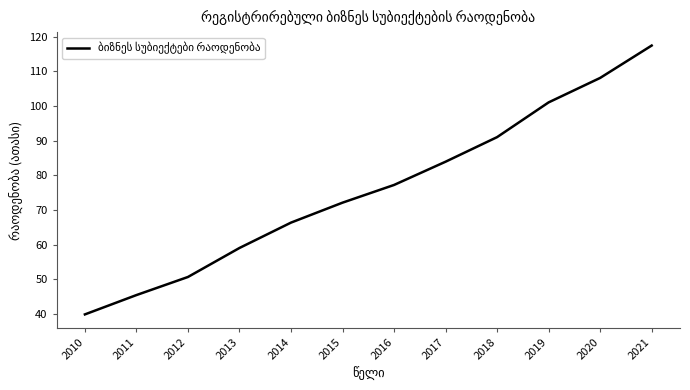

Reading right to left, what are all the values shown in this chart?

2021=117.4	2020=108.1	2019=101.0	2018=91.0	2017=83.9	2016=77.2	2015=72.1	2014=66.3	2013=59.0	2012=50.6	2011=45.4	2010=39.8